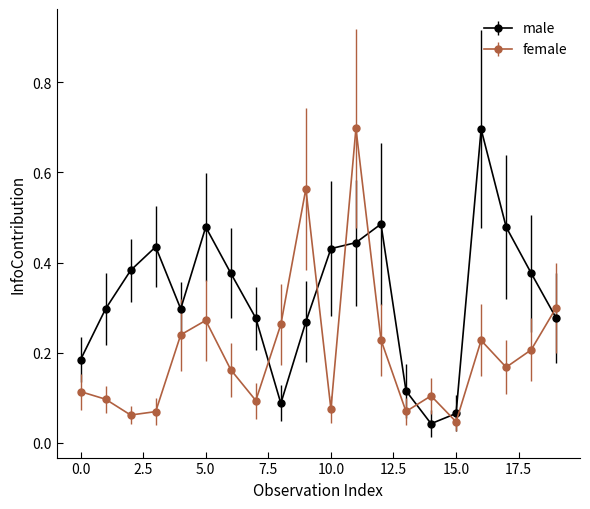

True or false: female has more than 1 interior local peaks.

True